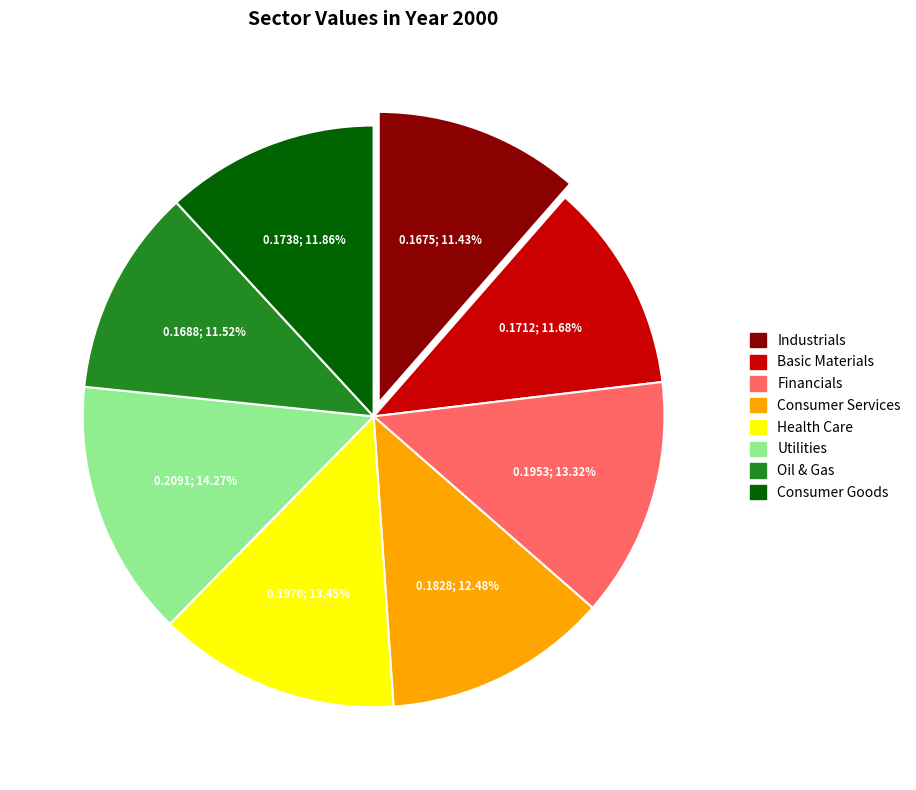

Which slice is the largest?

Utilities